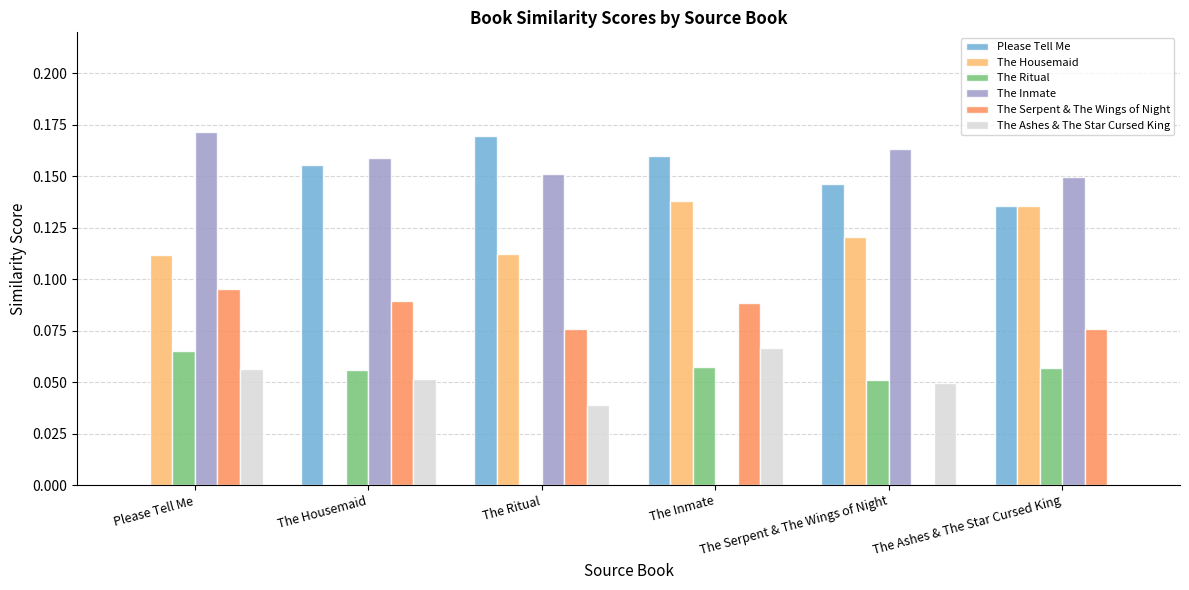

Is it true that Please Tell Me equals 0.0 at The Ashes & The Star Cursed King?

False